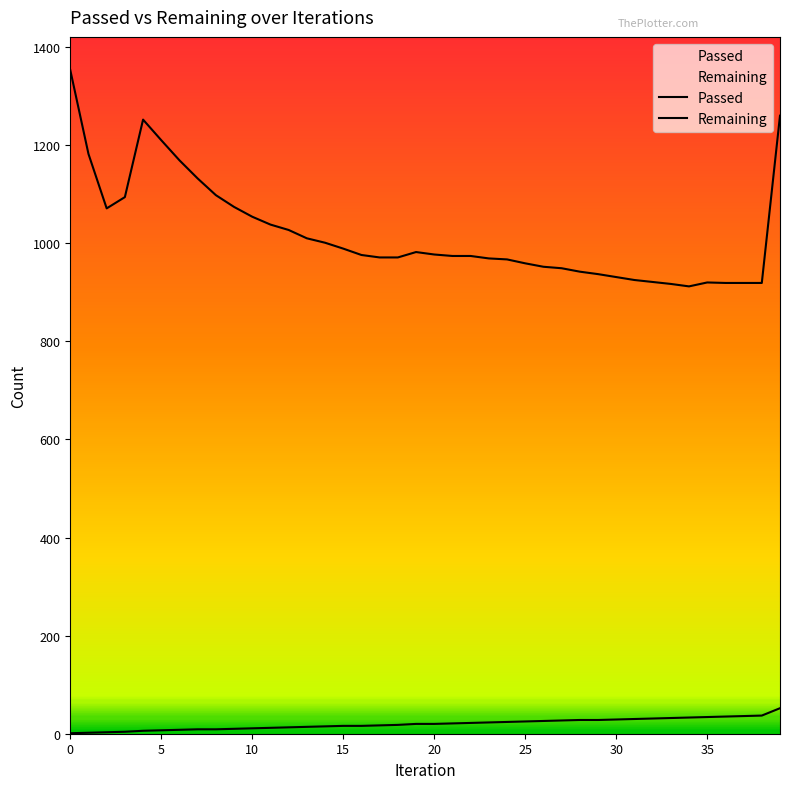

What is the label of the 26th point from the right?

14